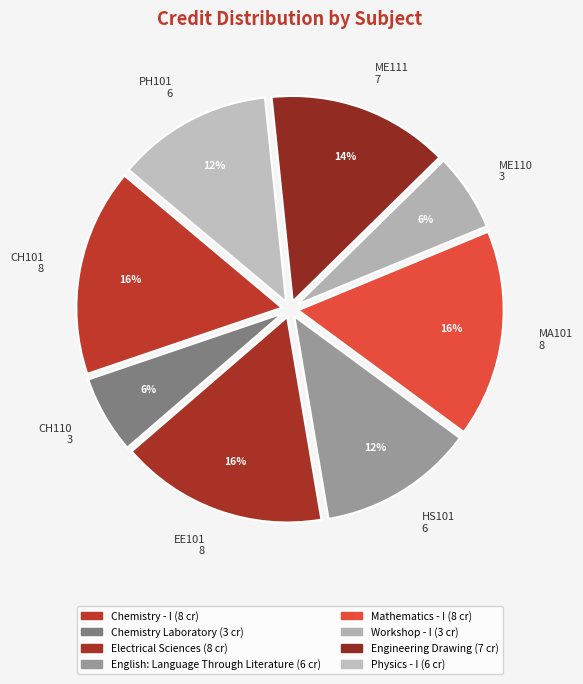

Is it true that PH101 6 is 5% of the pie?

False